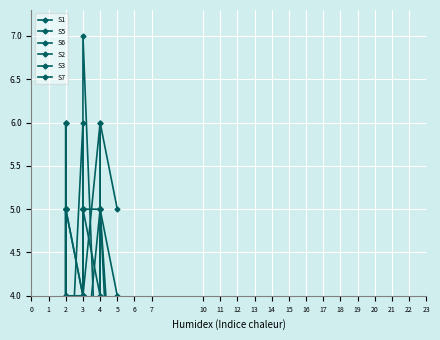

Reading left to right, what are all the values shown in this chart?

S1: 3	5	1	5	6	2	3	4	5	5	4	4	3	4	6	5	4
S5: 2	4	2	3	5	1	3	1	3	5	2	4	1	2	4	5	1
S6: 2	6	2	2	5	2	6	5	2	4	3	4	2	3	5	5	2
S2: 2	1	1	2	4	5	4	1	2	5	2	4	1	5	5	1	4
S3: 4	2	2	3	5	5	4	3	2	4	3	4	2	5	4	6	5
S7: 4	3	3	6	4	4	4	3	4	4	4	2	4	7	2	3	3